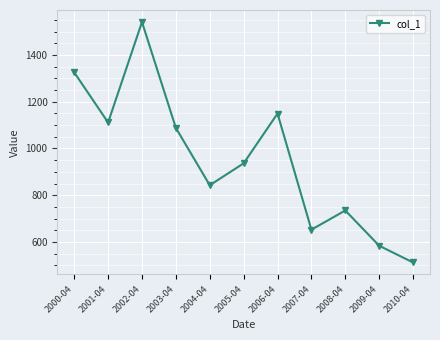

What is the change in value from 2007-04 to 2008-04?

+82.3